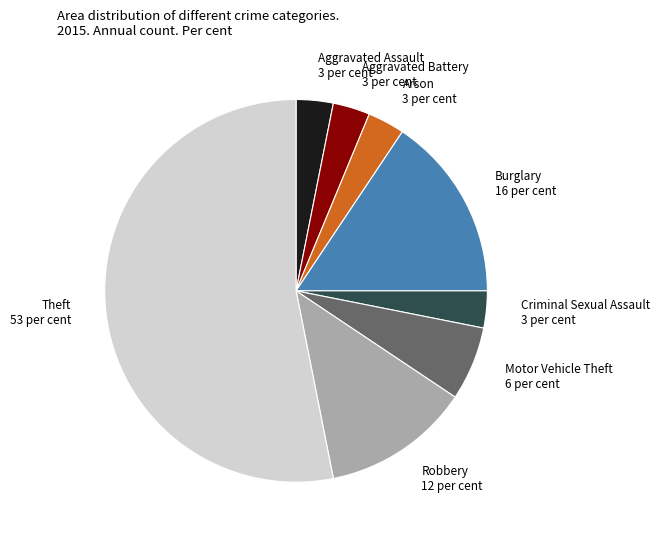

How many segments does this pie chart have?

8